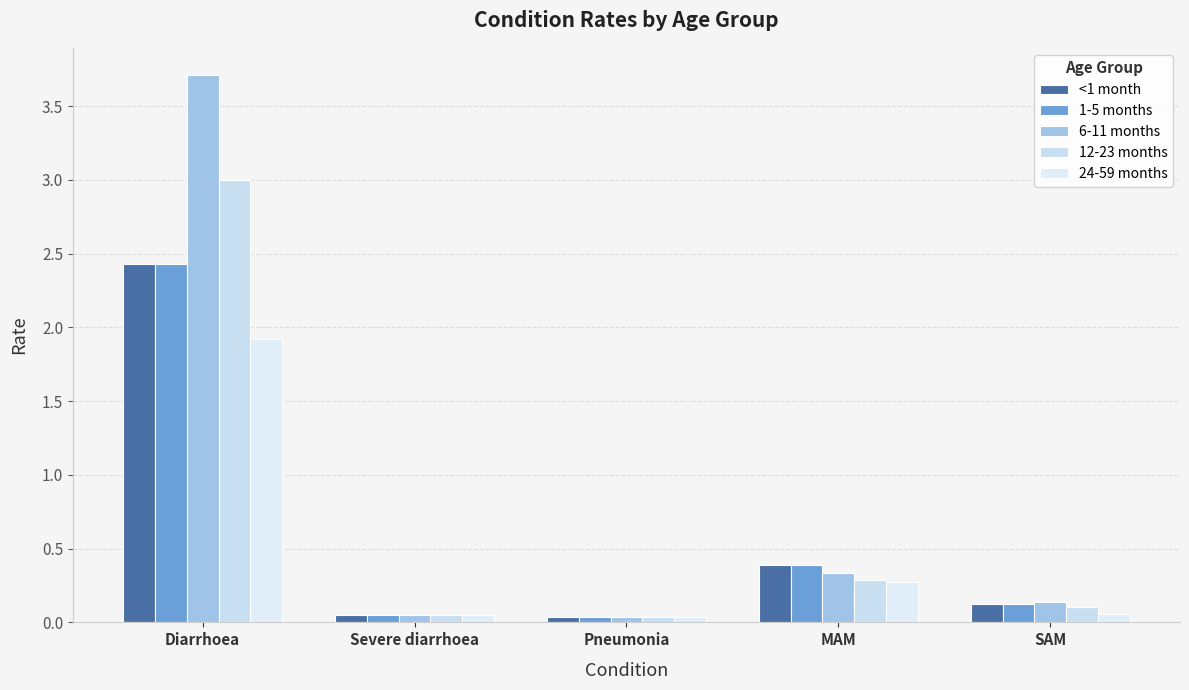

Between Diarrhoea and SAM, which series saw the biggest shift?

6-11 months